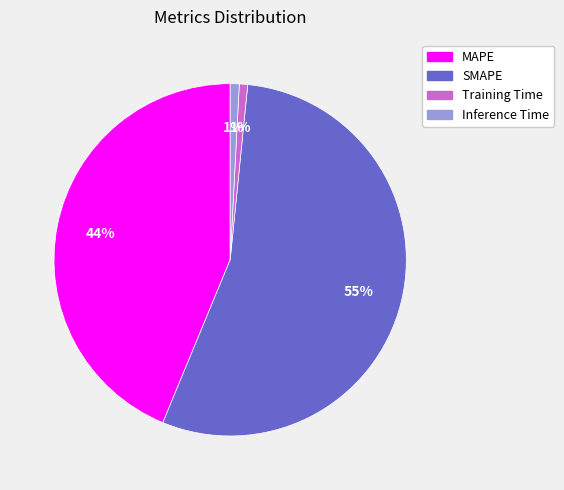

Is Inference Time the majority of the pie?

No